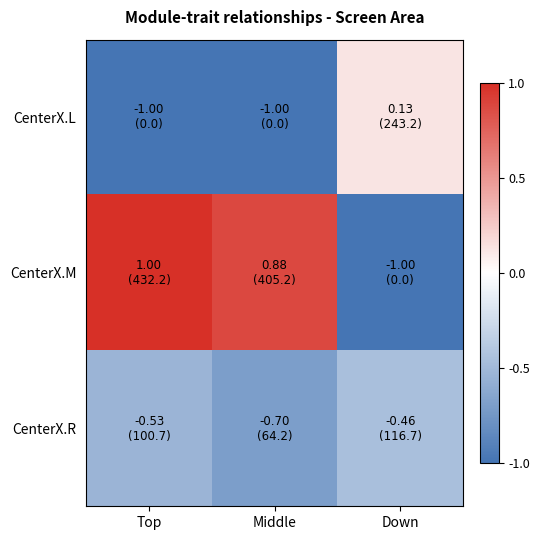

Which category has the lowest value across all series?

Top